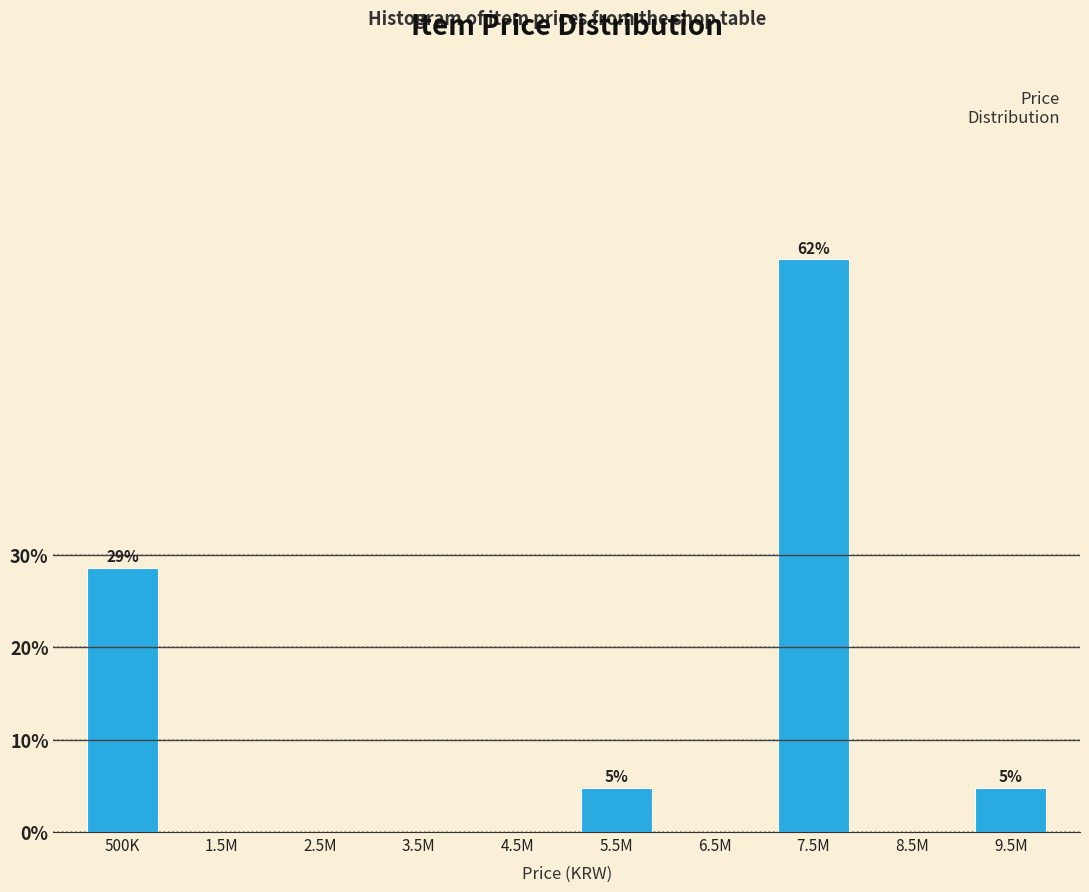

Reading right to left, extract all data points from this chart.

9.5M=4.8	8.5M=0.0	7.5M=61.9	6.5M=0.0	5.5M=4.8	4.5M=0.0	3.5M=0.0	2.5M=0.0	1.5M=0.0	500K=28.6